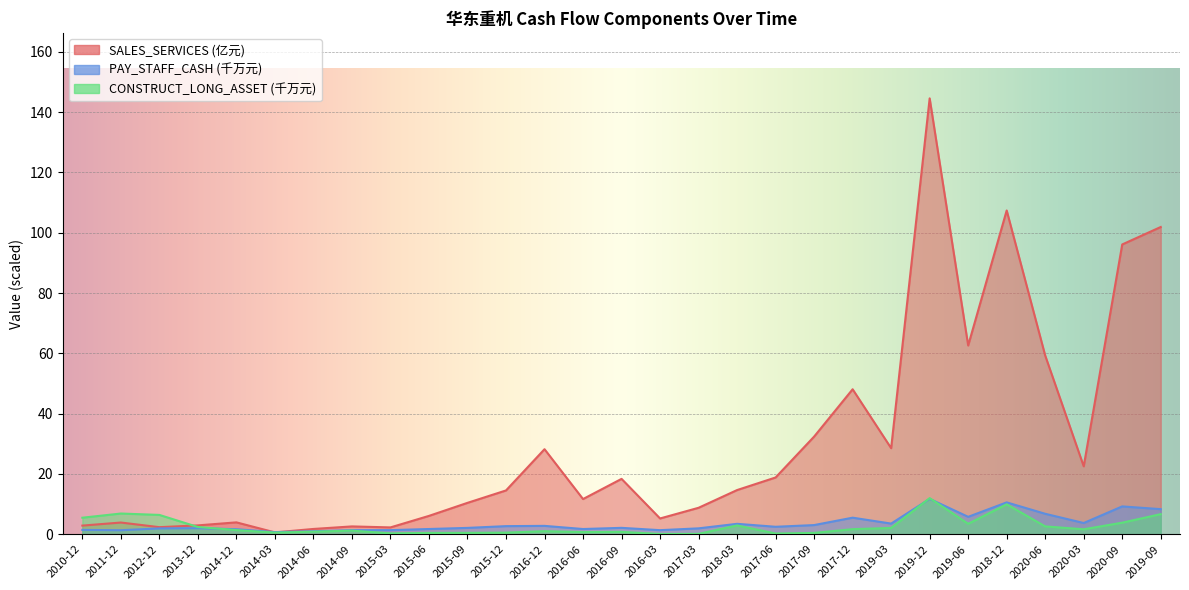

How many intersections are there between PAY_STAFF_CASH and CONSTRUCT_LONG_ASSET?

3